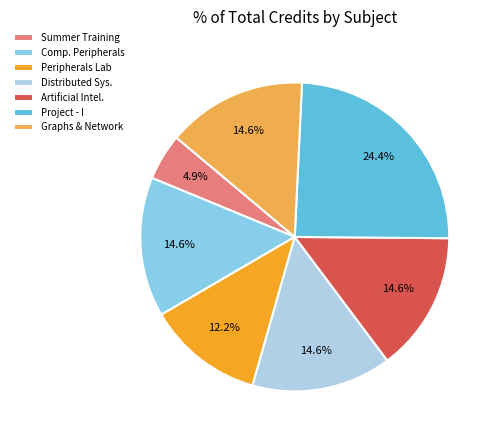

Which has a higher value, Peripherals Lab or Artificial Intel.?

Artificial Intel.